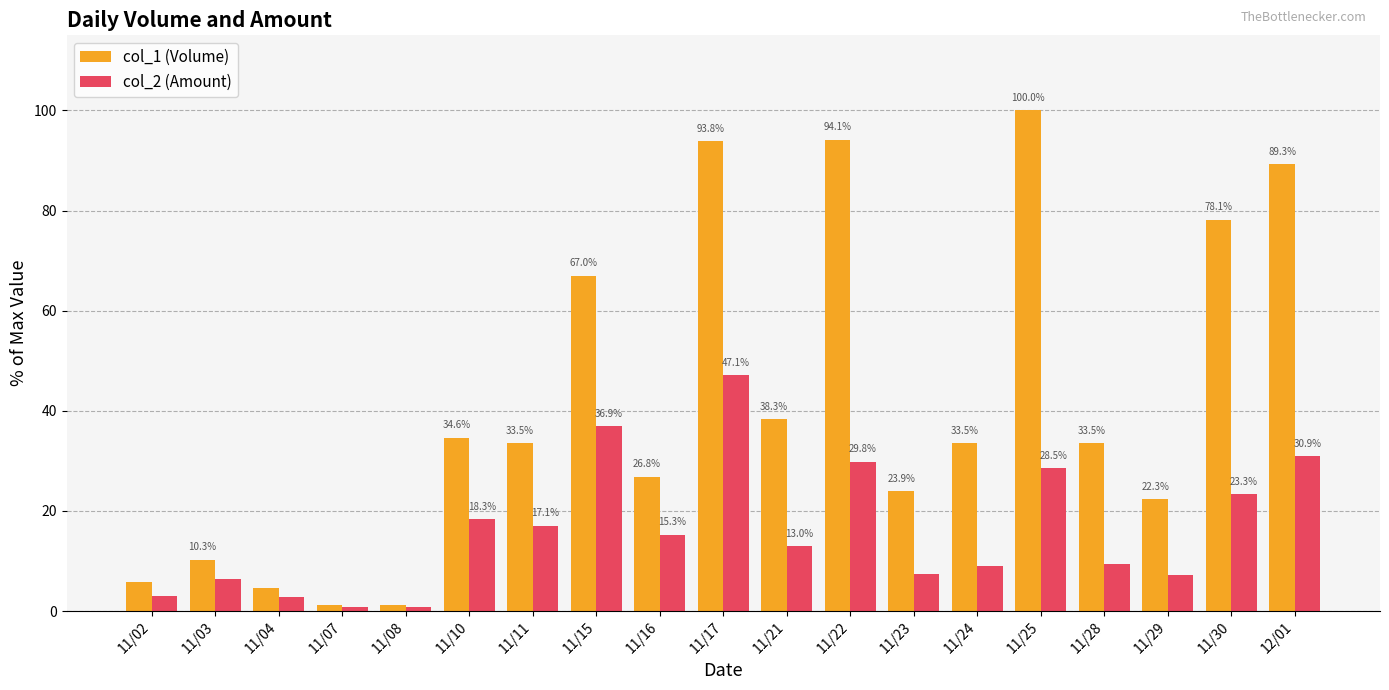

How many bars are there in total?

38